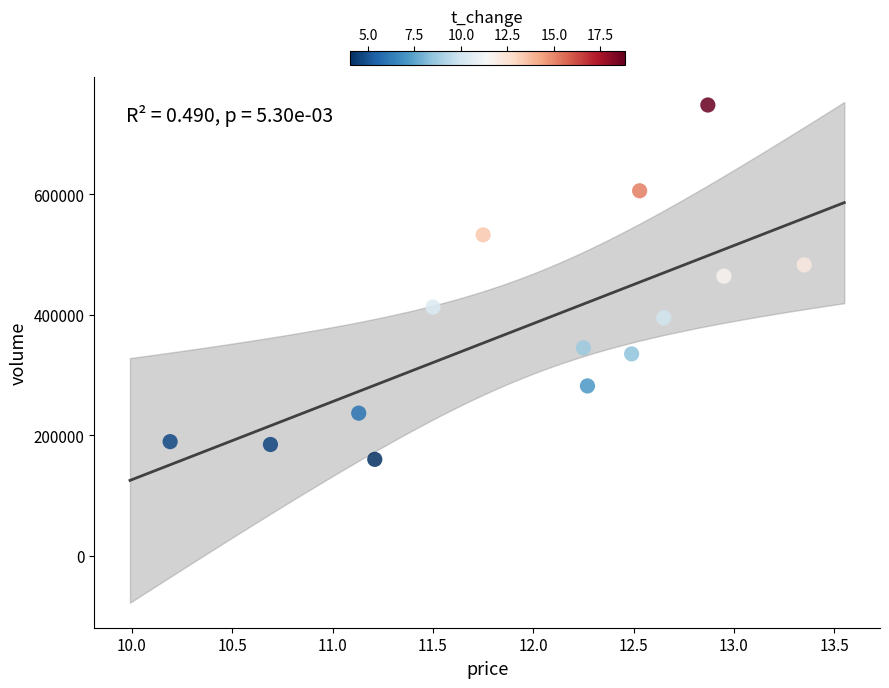

What is the range of Y values (max minus min)?

588656